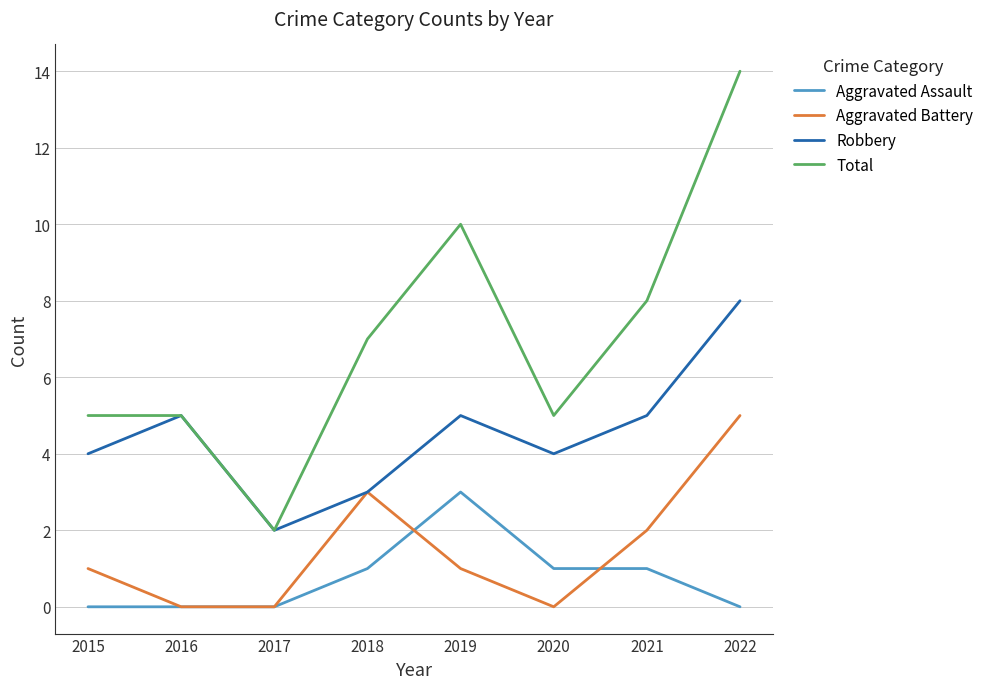

Rank the series by their maximum value, from highest to lowest.

Total, Robbery, Aggravated Battery, Aggravated Assault